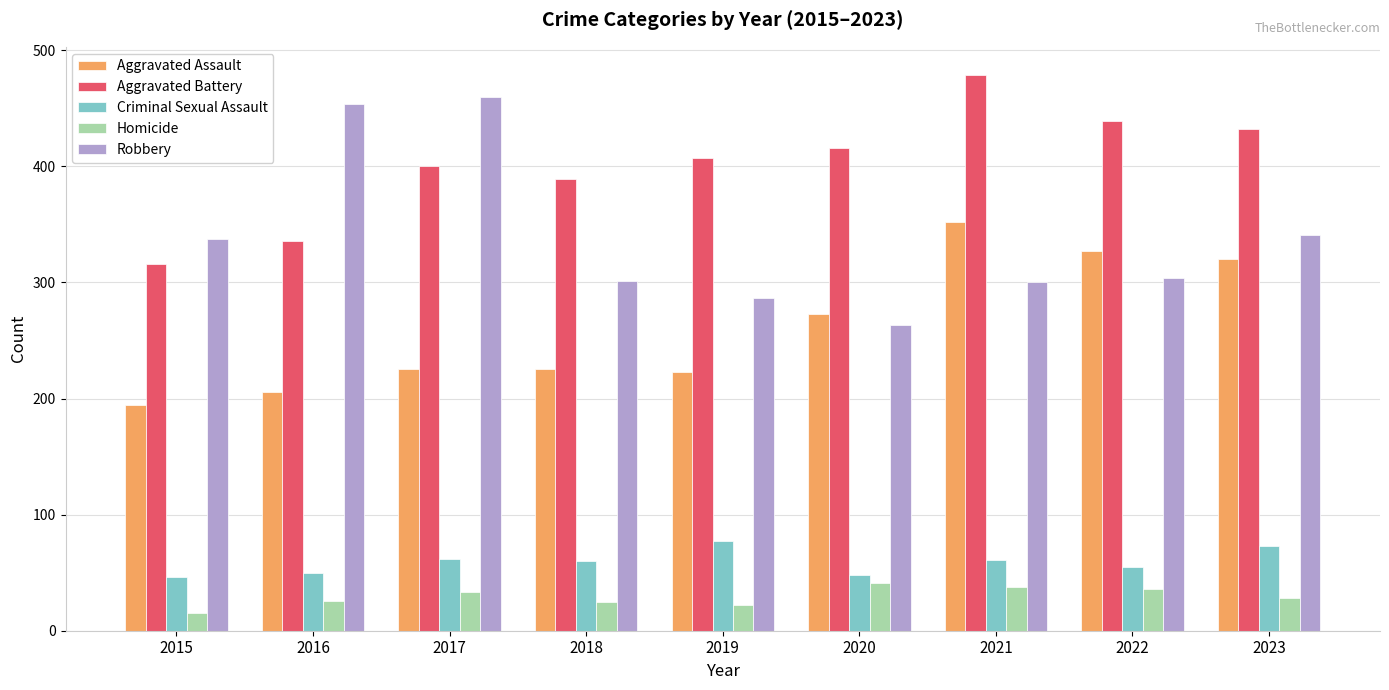

The value of Homicide at 2016 is 46. True or false?

False